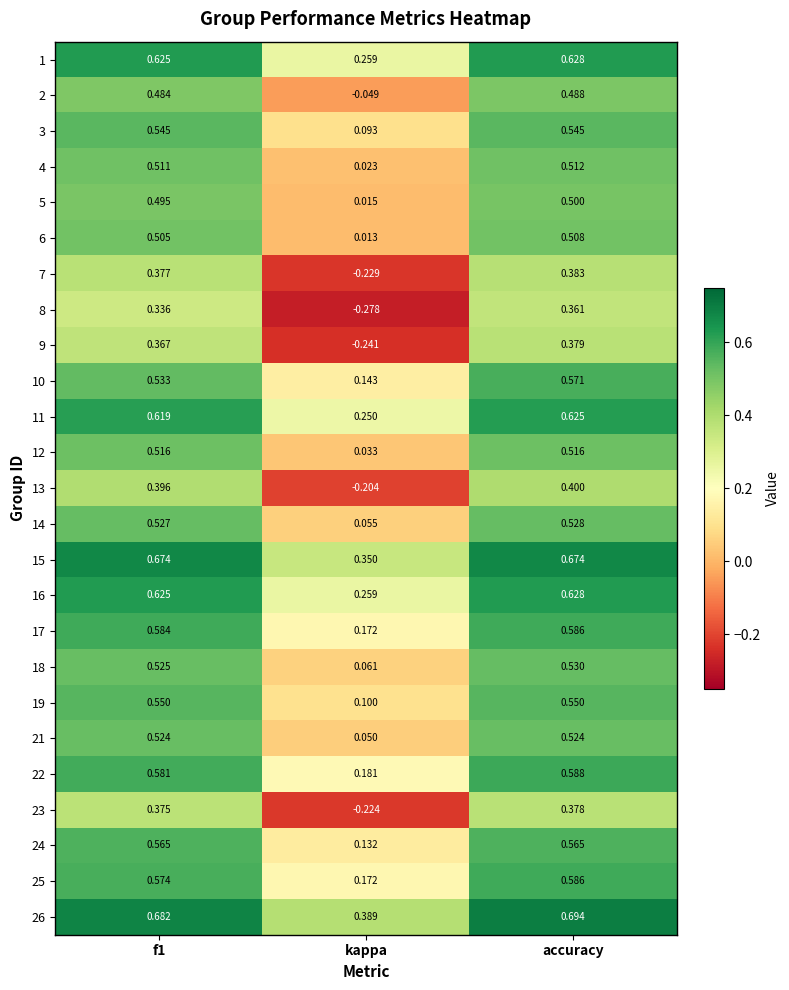

Where is 19 nearest to the value 0?

kappa